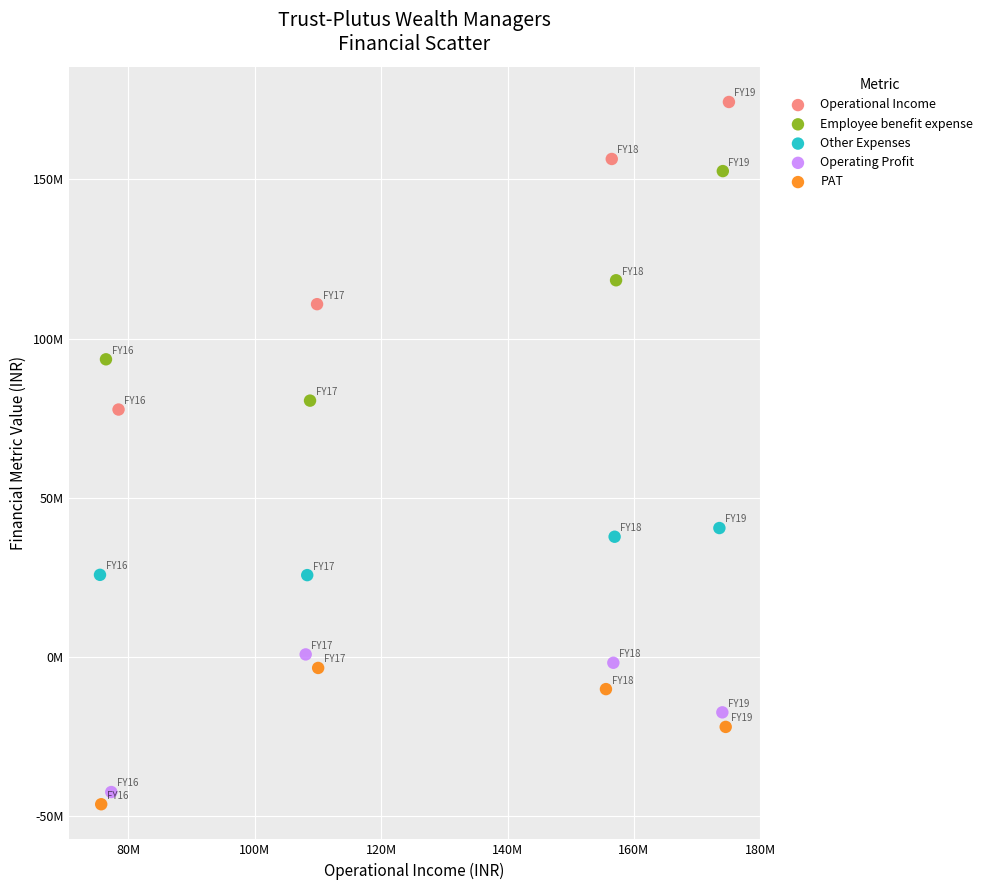

What are all the series names shown in the legend?

Operational Income, Employee benefit expense, Other Expenses, Operating Profit, PAT